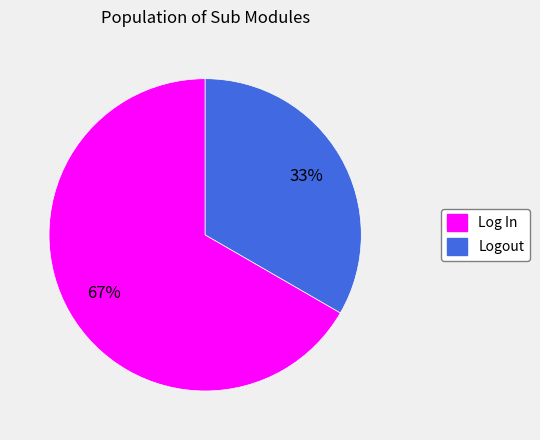

Which category accounts for the majority?

Log In